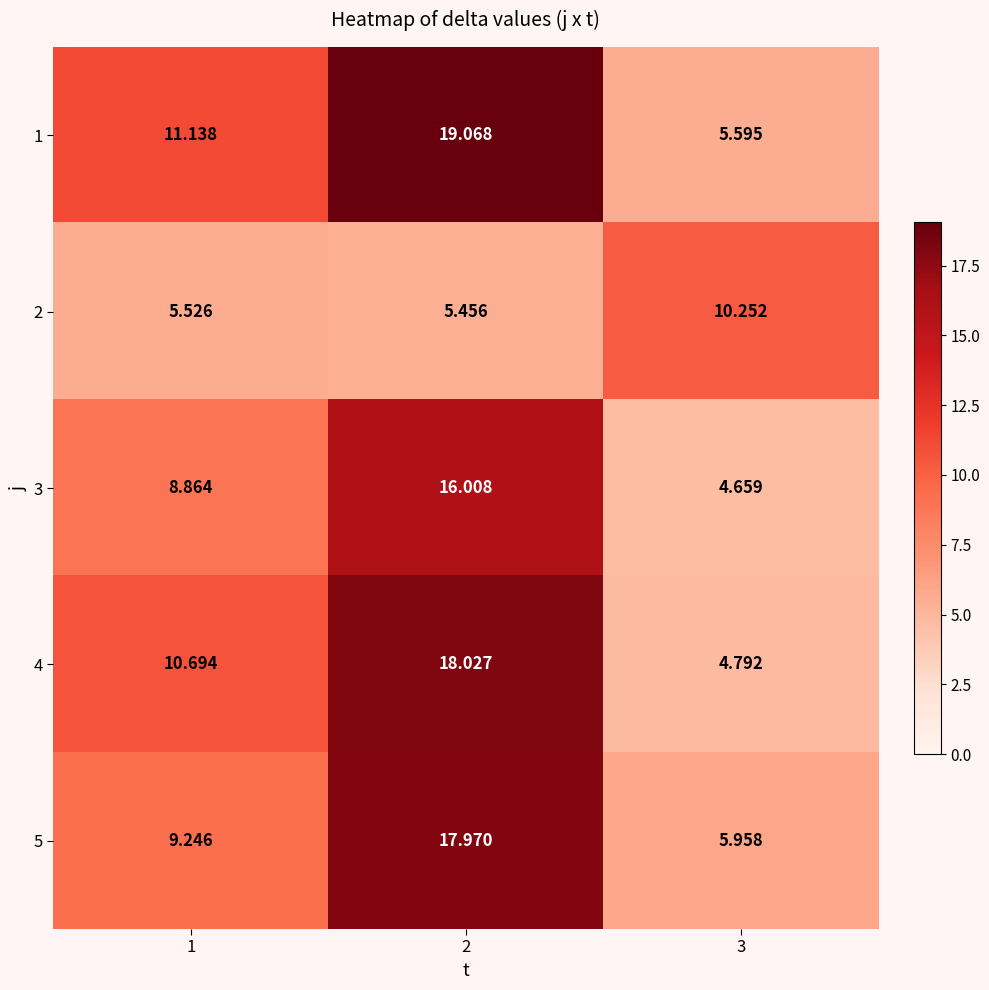

Is the value of 2 at 1 greater than the value of 3 at 2?

No